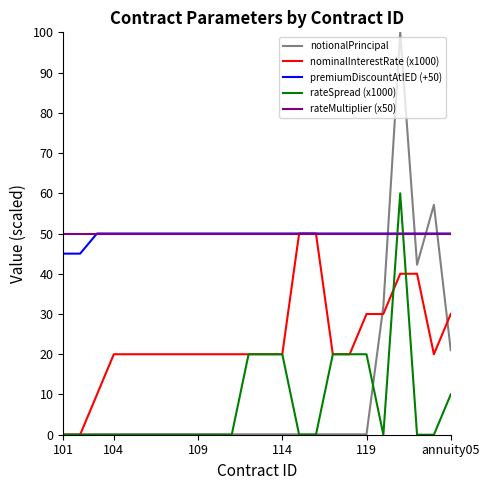

What is the difference between the maximum and minimum values in the notionalPrincipal series?

99.9